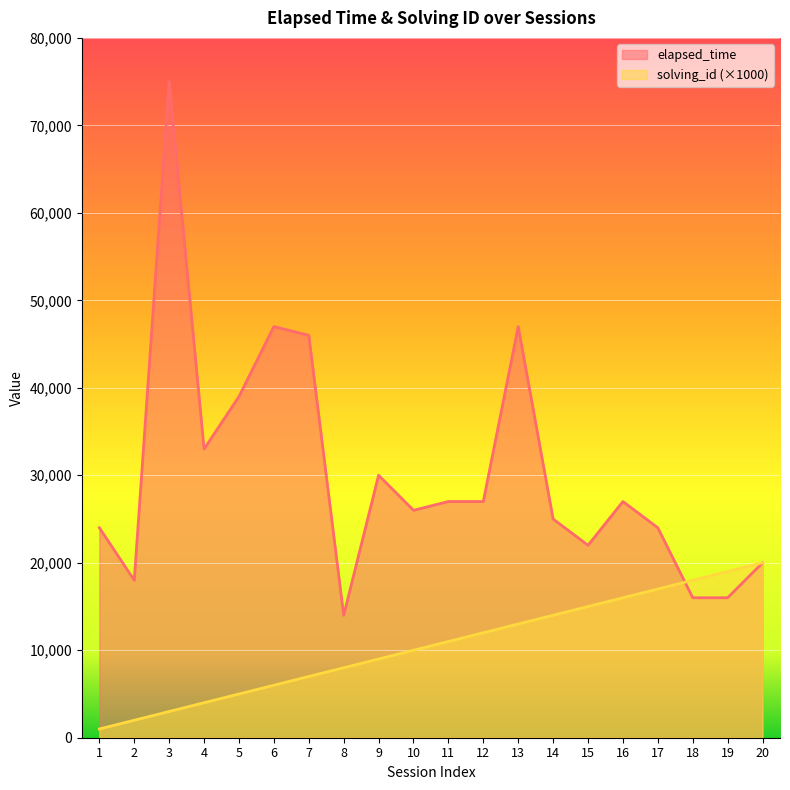

True or false: elapsed_time has more than 0 points higher than both neighbors.

True